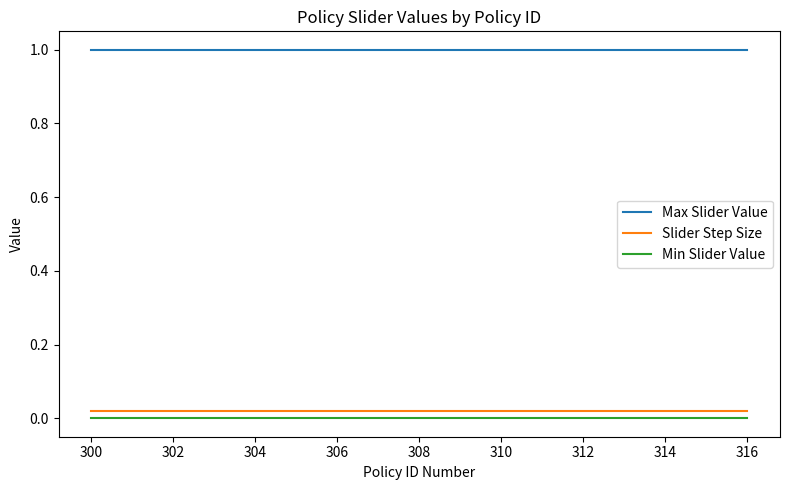

What is the greatest value displayed?

1.0